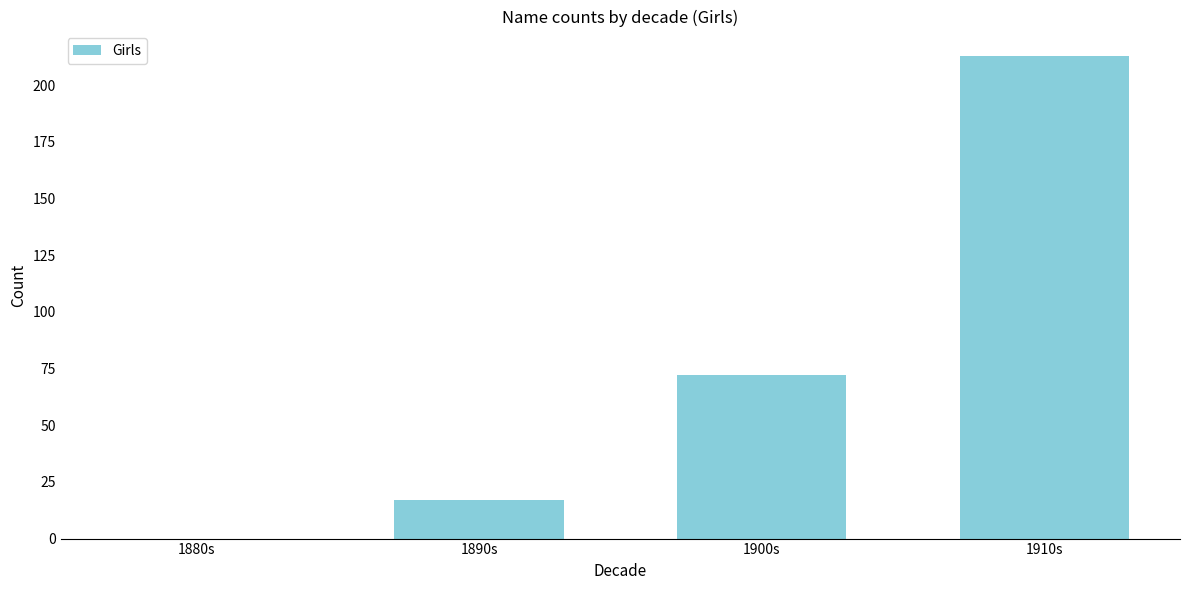

Reading left to right, list all the values displayed in this chart.

1880s=0	1890s=17	1900s=72	1910s=213